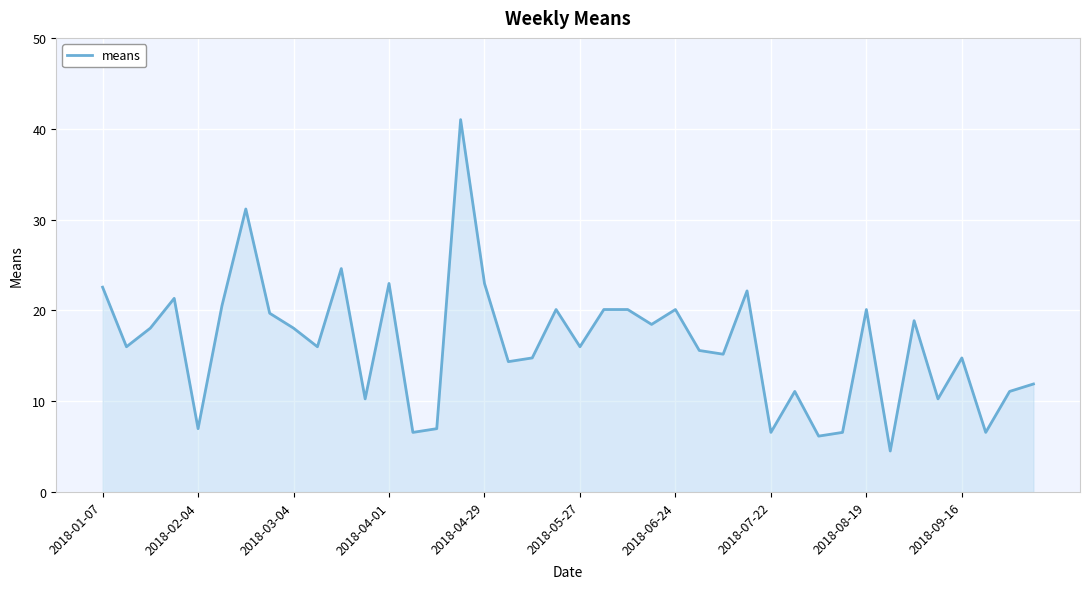

What is the smallest value displayed?

4.5